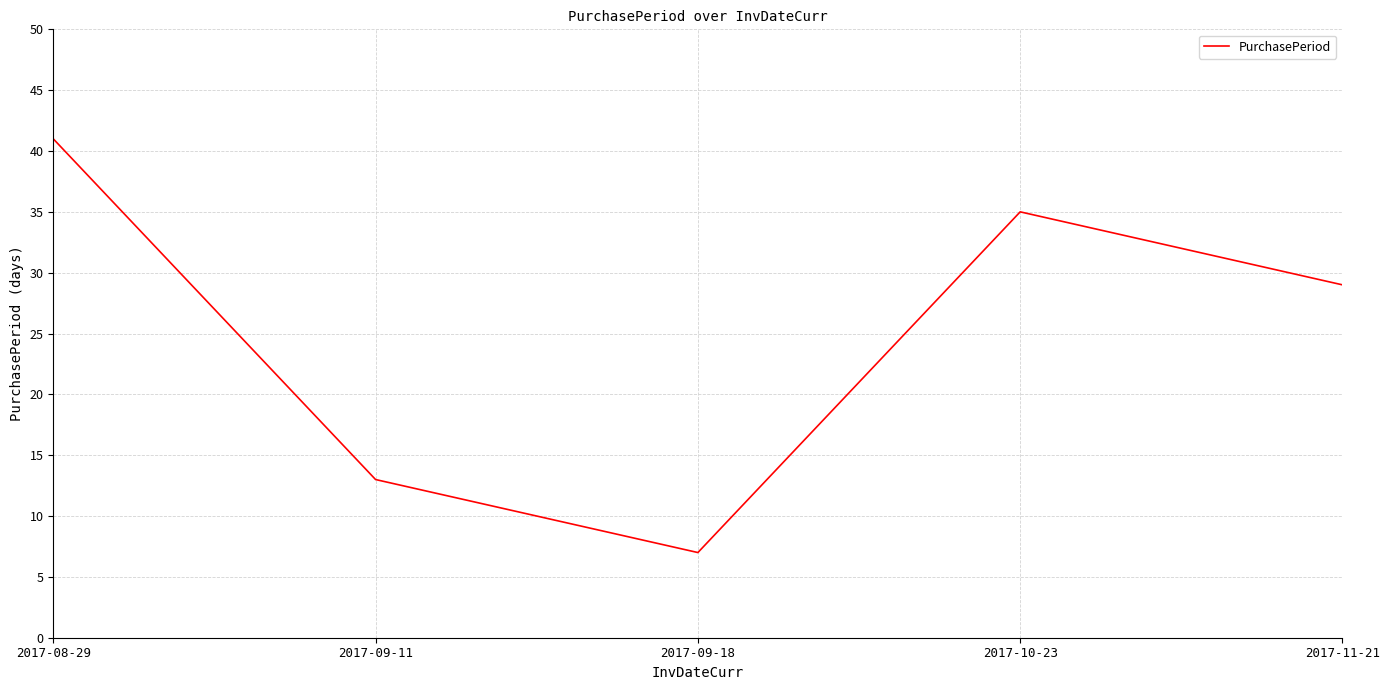

List the labels in order of value, largest first.

2017-08-29, 2017-10-23, 2017-11-21, 2017-09-11, 2017-09-18